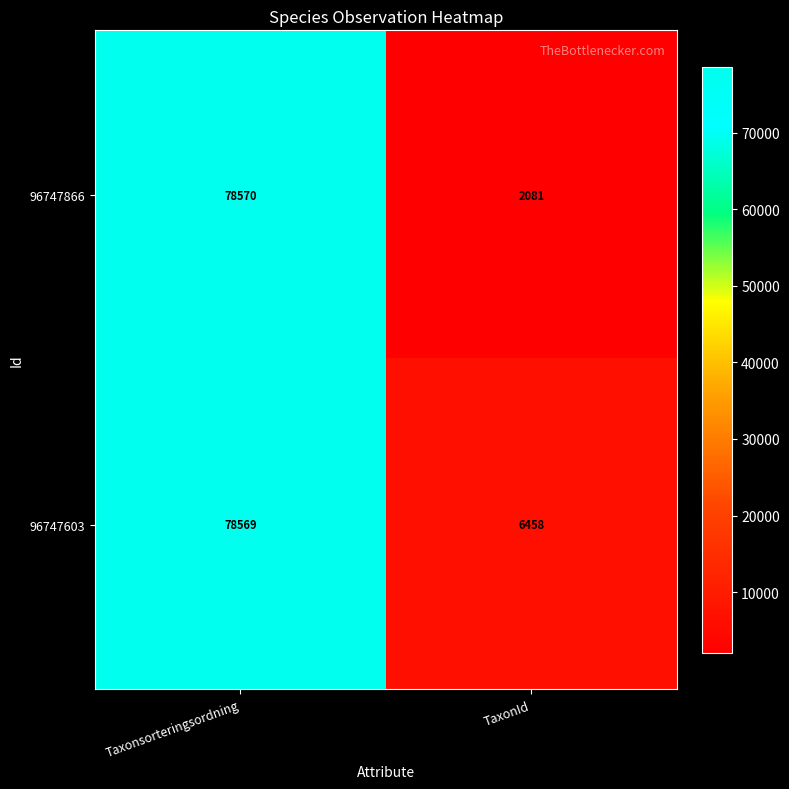

What is the average value of the 96747603 series?

42514